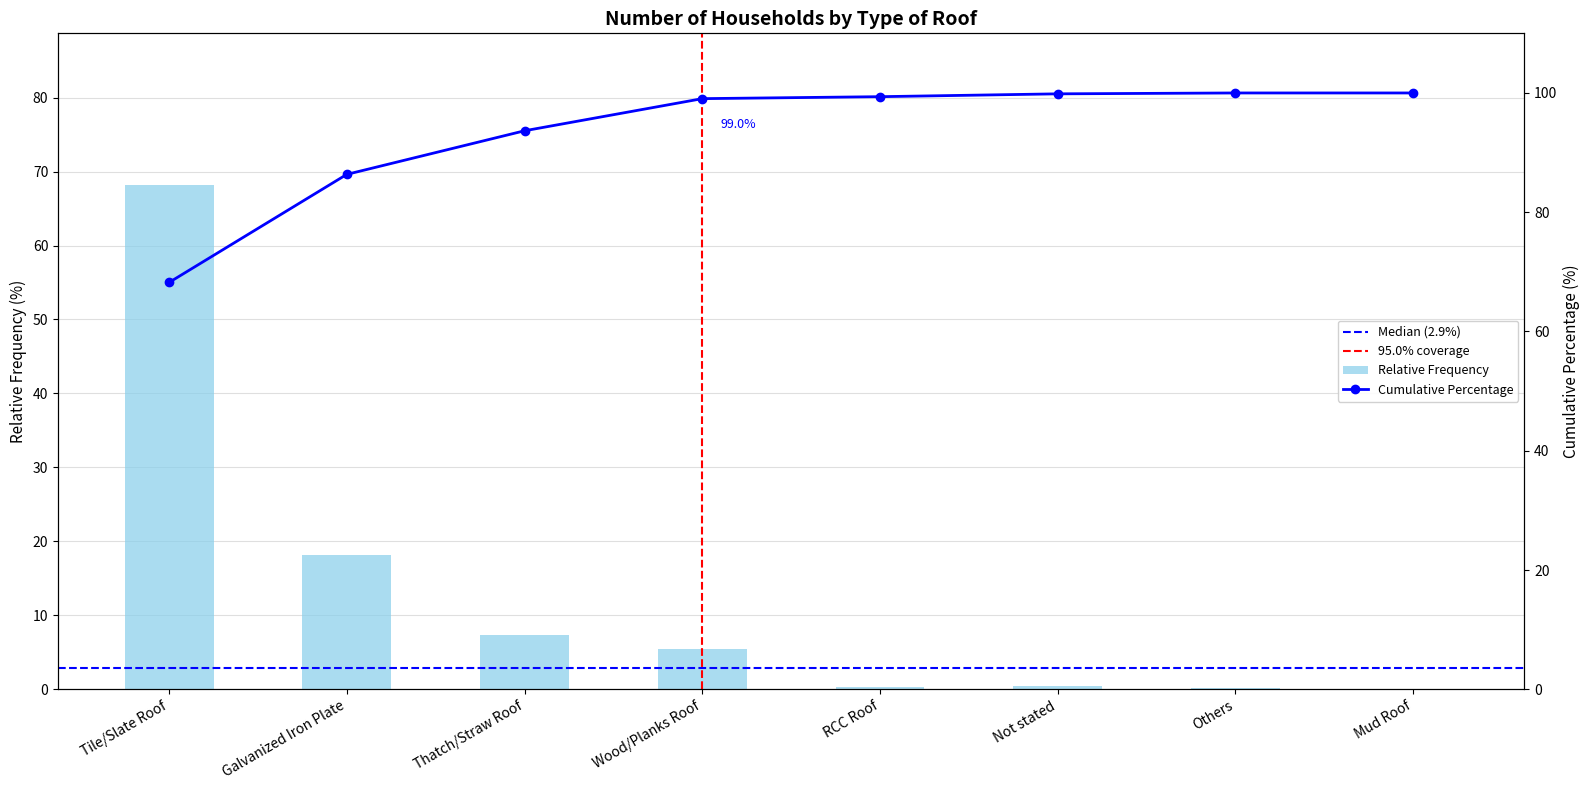

What position from the left is Others?

7